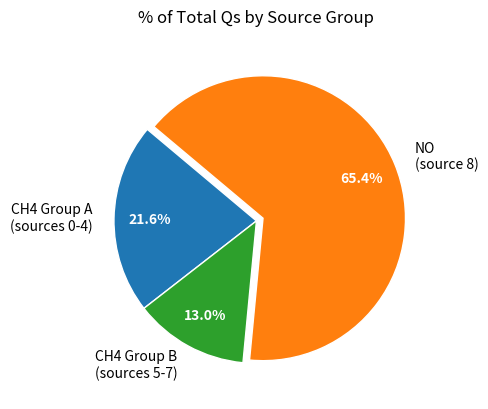

Is the sum of CH4 Group A (sources 0-4) and CH4 Group B (sources 5-7) greater than half?

No